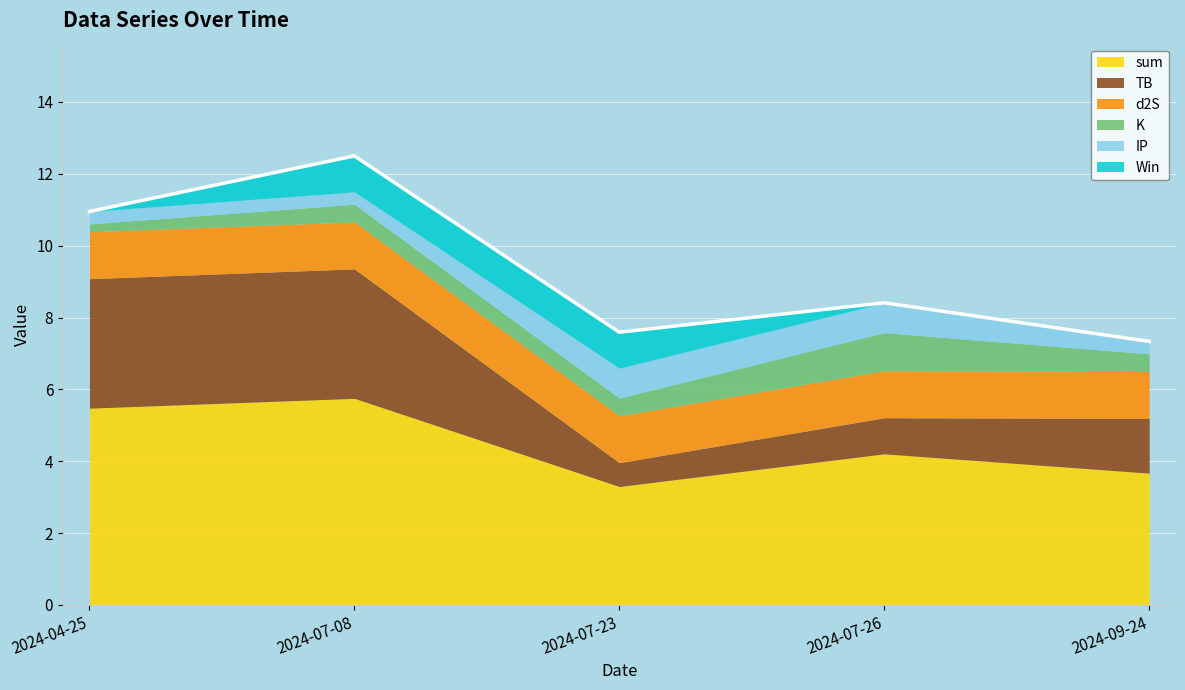

At which label does d2S reach its minimum?

2024-04-25